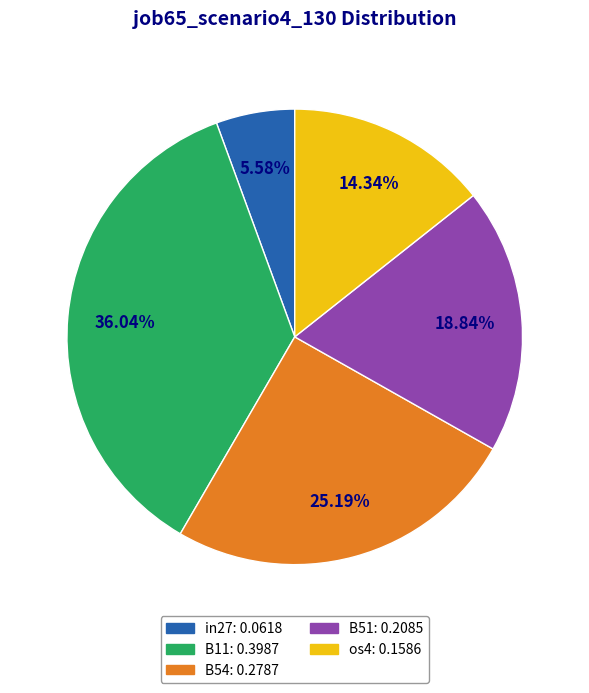

Does any single category account for the majority?

No